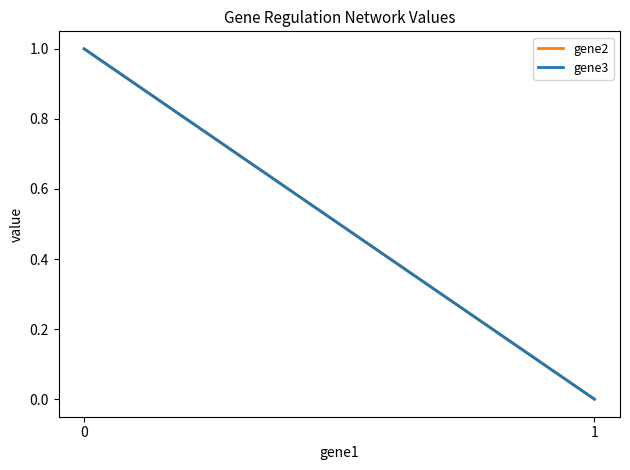

Which series has the widest spread of values?

gene2